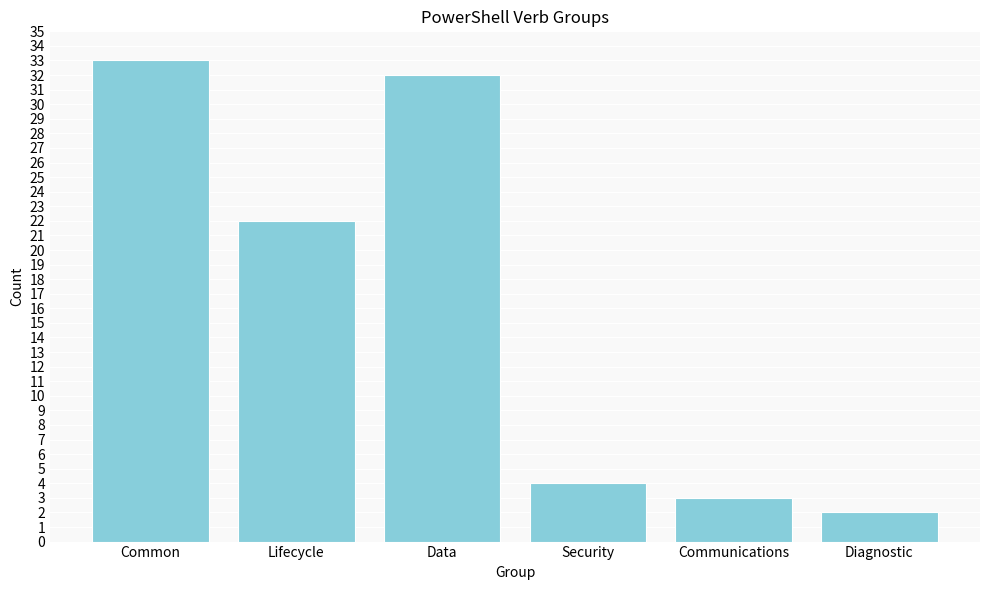

Reading left to right, transcribe all the data shown in this chart.

Common=33	Lifecycle=22	Data=32	Security=4	Communications=3	Diagnostic=2